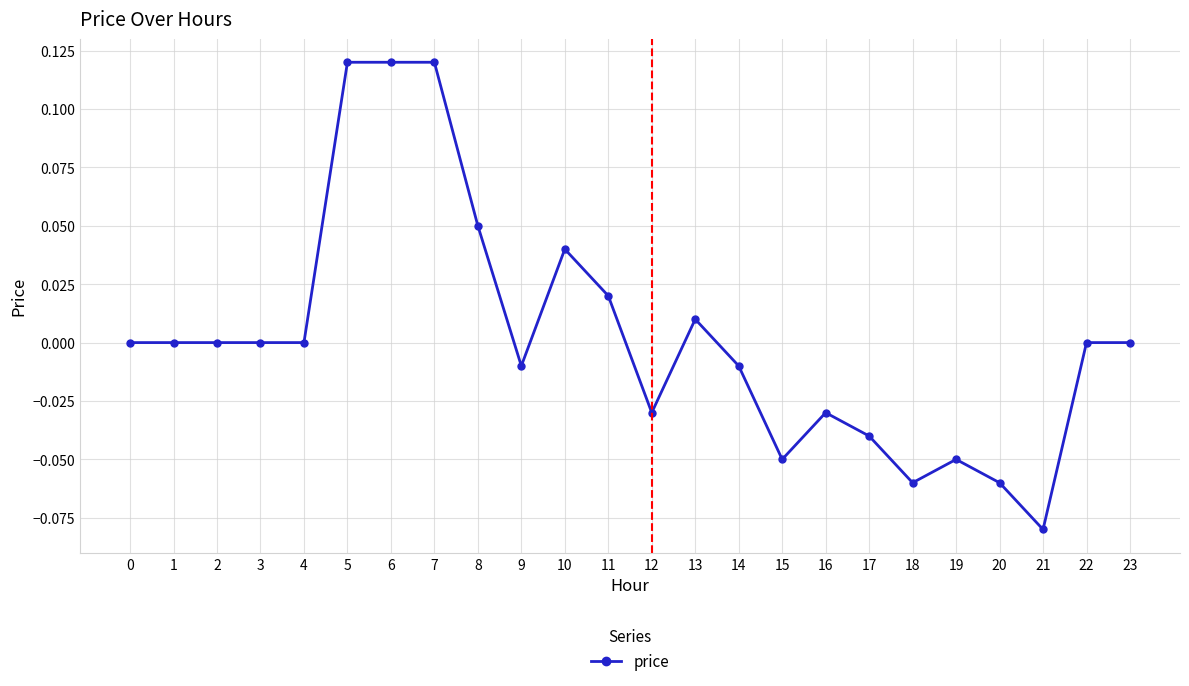

True or false: the data shows 0.0 at 10.

True